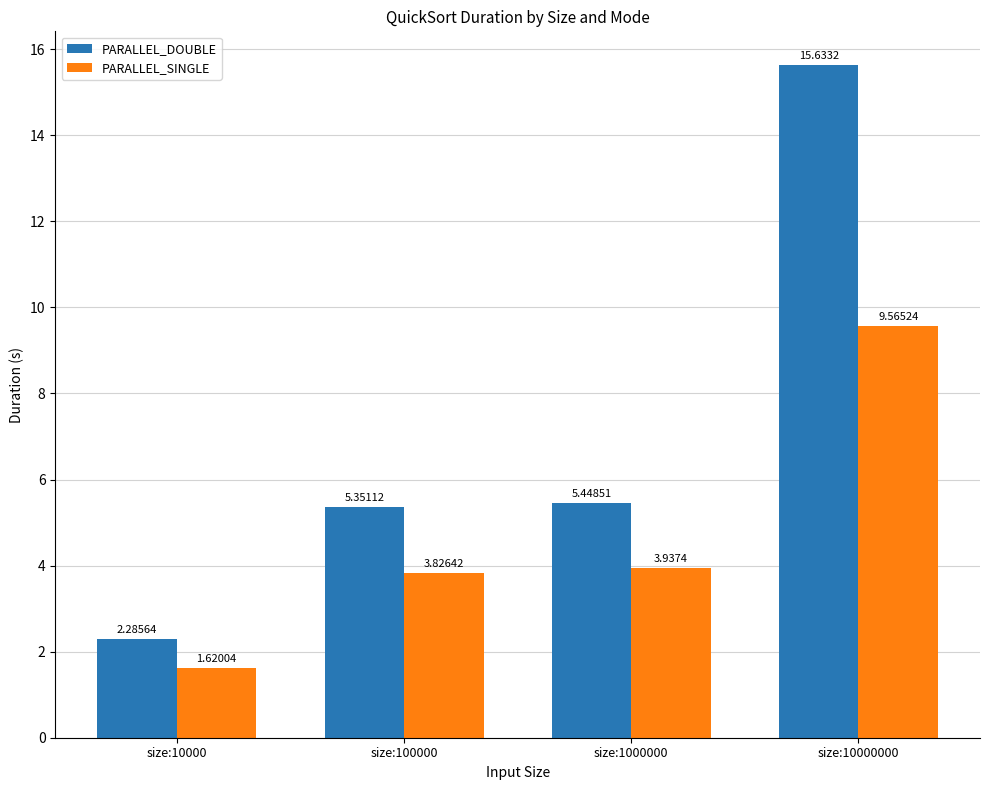

Which series has the largest total across all categories?

PARALLEL_DOUBLE